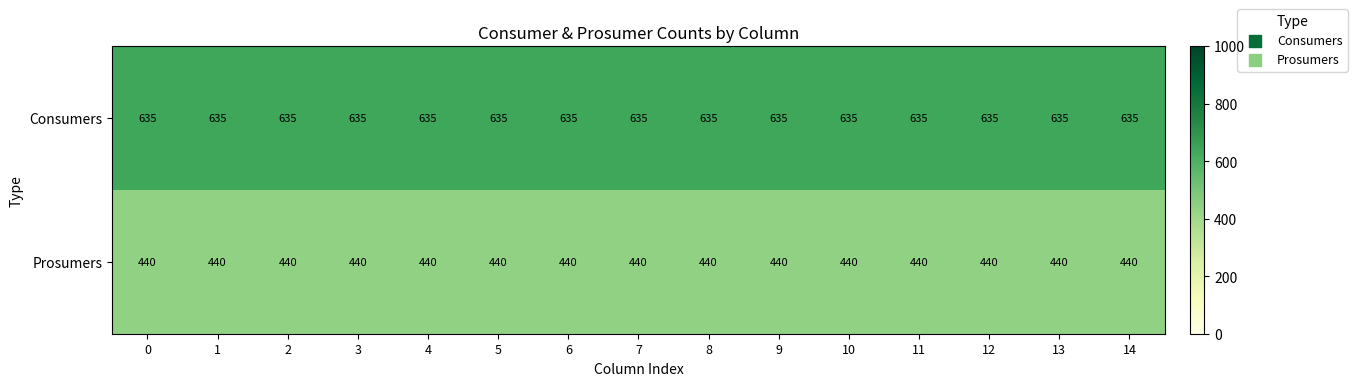

Rank the series by their average value, from lowest to highest.

Prosumers, Consumers